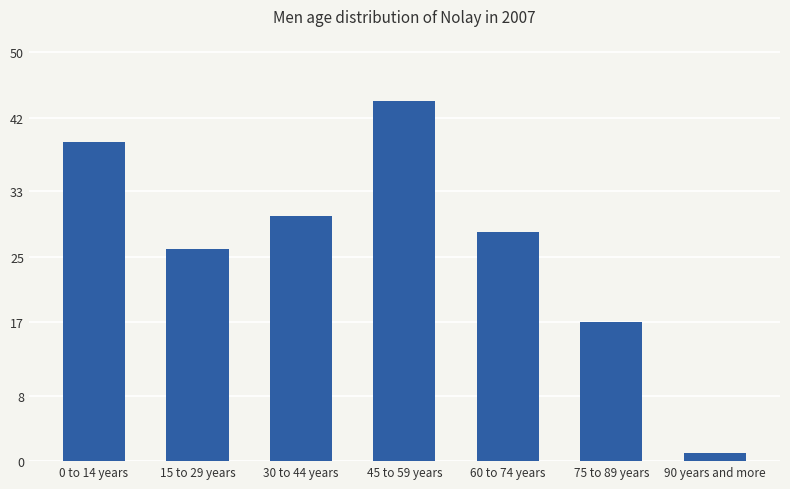

Between 90 years and more and 15 to 29 years, which is larger?

15 to 29 years